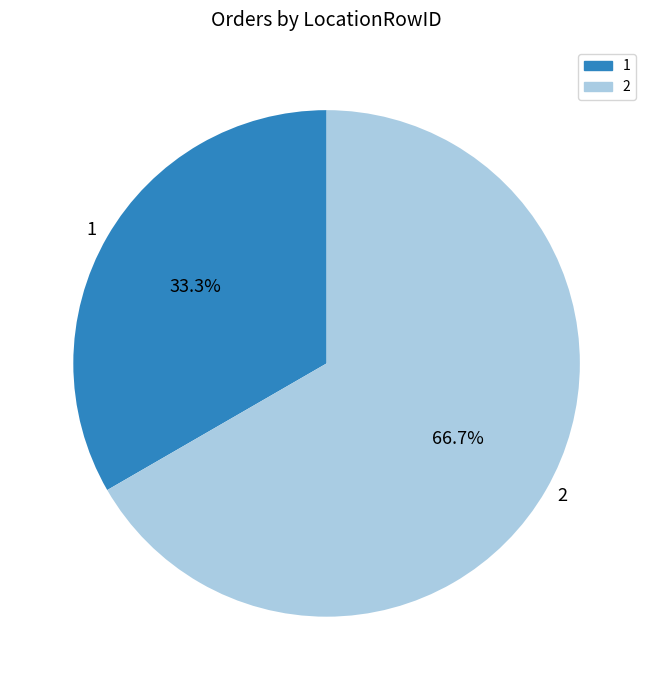

Count the number of slices in the pie.

2